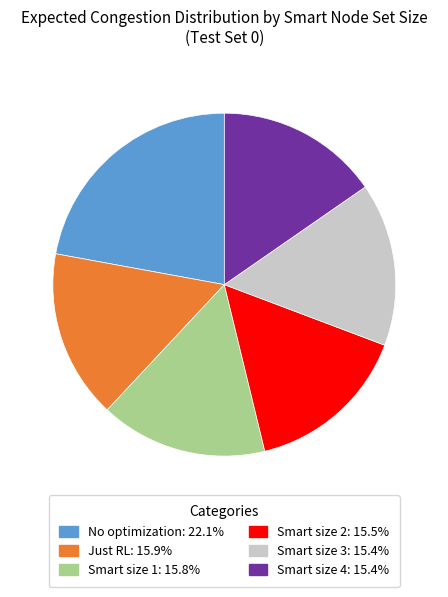

Does Smart size 2 represent more than half of the total?

No